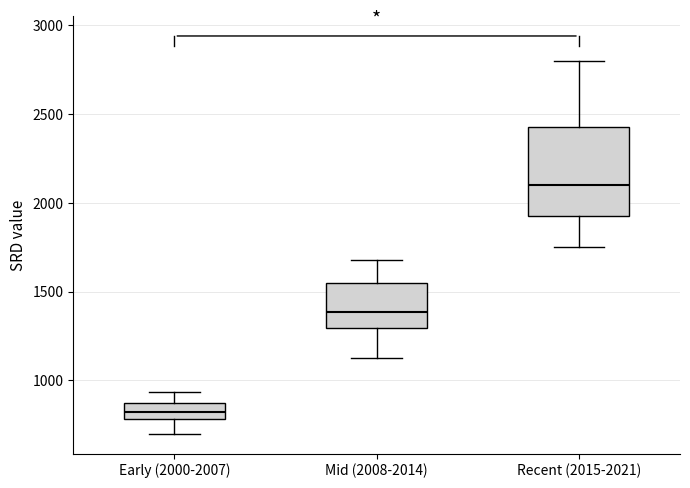

Where is the lower edge of the box for Mid (2008-2014) on the y-axis? The values are not printed on the chart, so give them approximately, as read against the axis.

1300